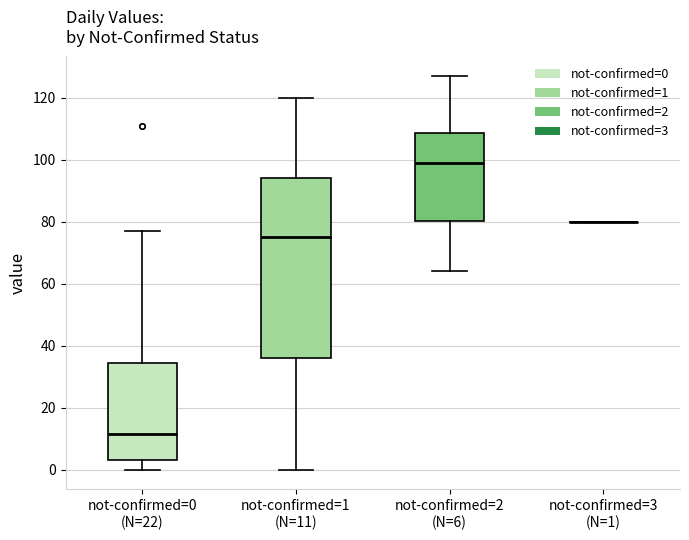

Where does the lower whisker of the box for not-confirmed=0 (N=22) end on the y-axis? The values are not printed on the chart, so give them approximately, as read against the axis.

0